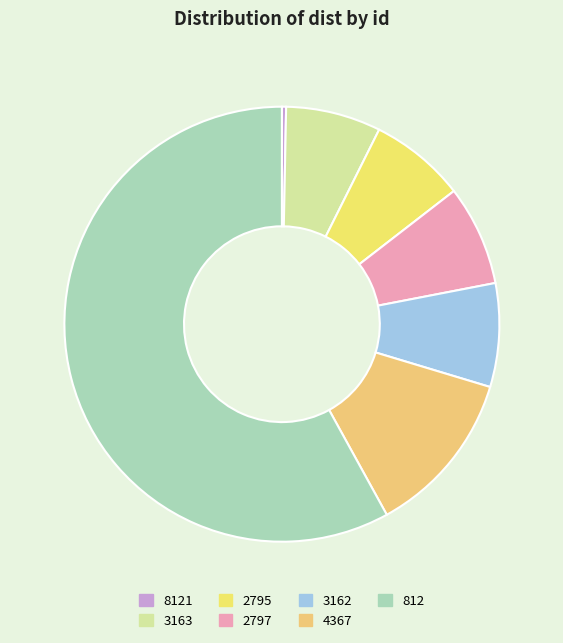

What percentage is the 812 slice, to the nearest percent?

58%